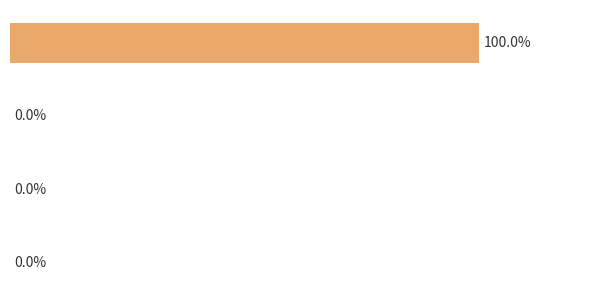

Are the bars horizontal?

Yes